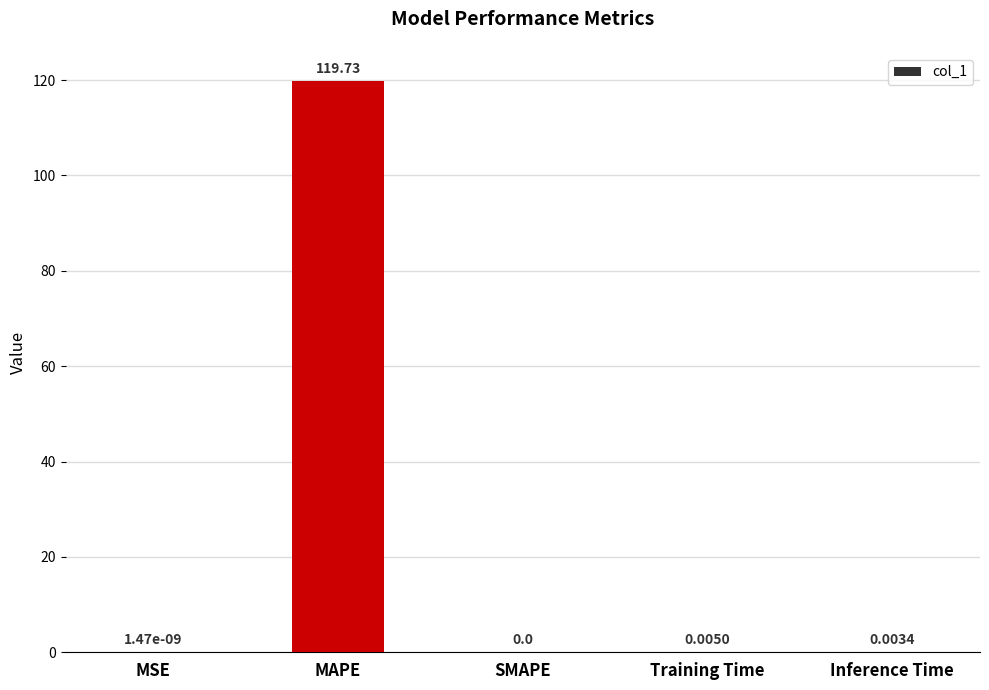

True or false: the data shows 0.0 at Training Time.

True